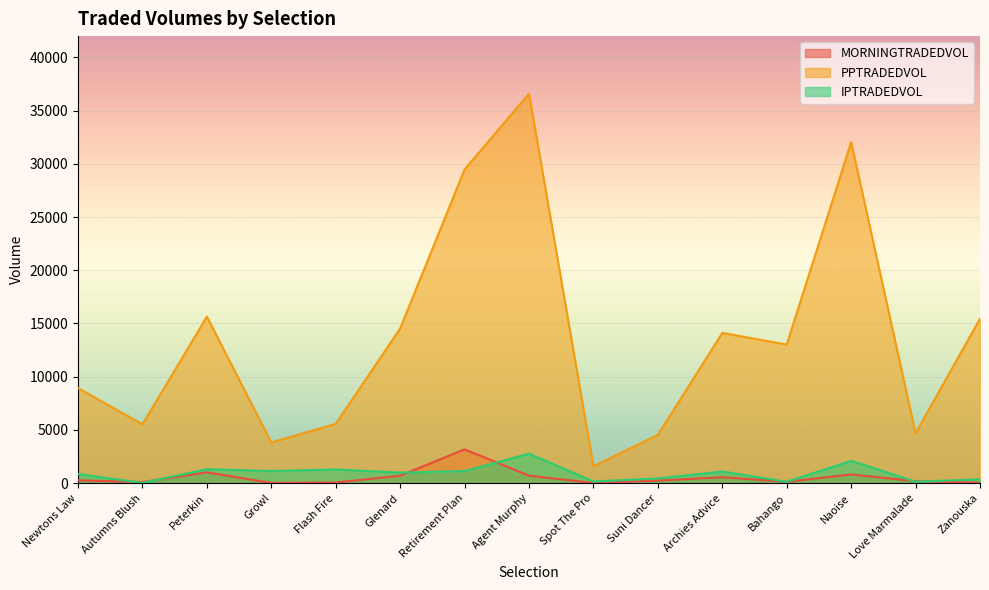

At which category is the sum across all series the highest?

Agent Murphy